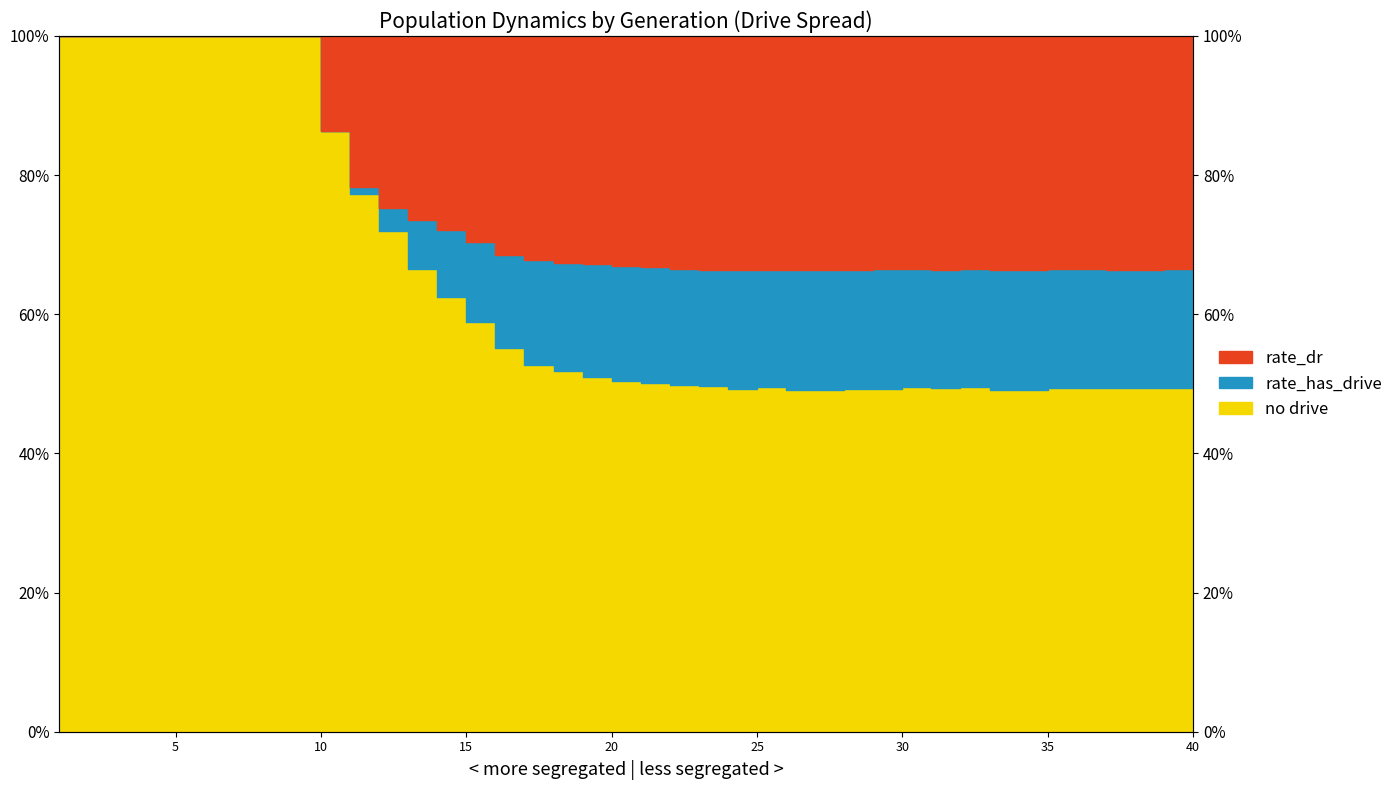

At which category does rate_has_drive reach its first local peak?

26